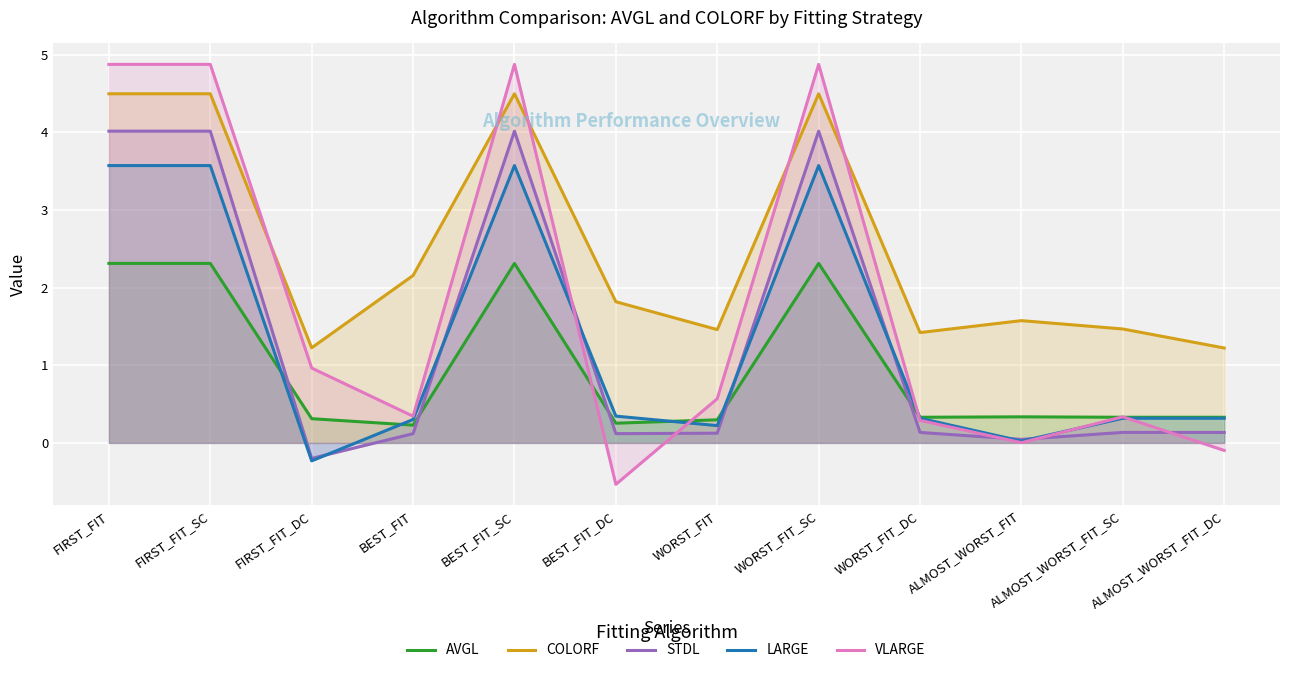

How many lines are shown in the chart?

5